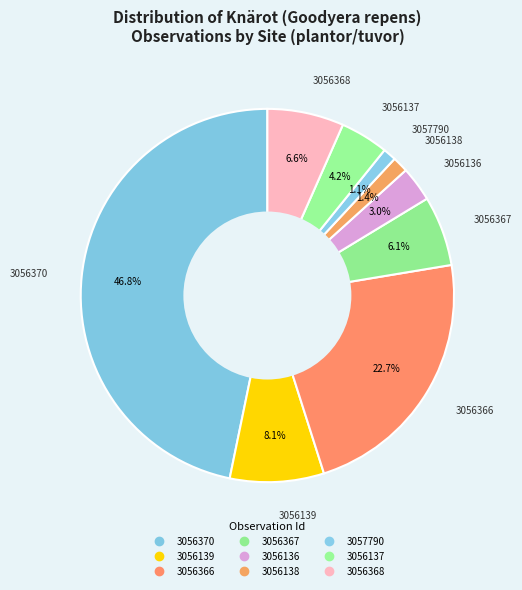

What percentage do 3057790 and 3056138 together represent?

2.5%